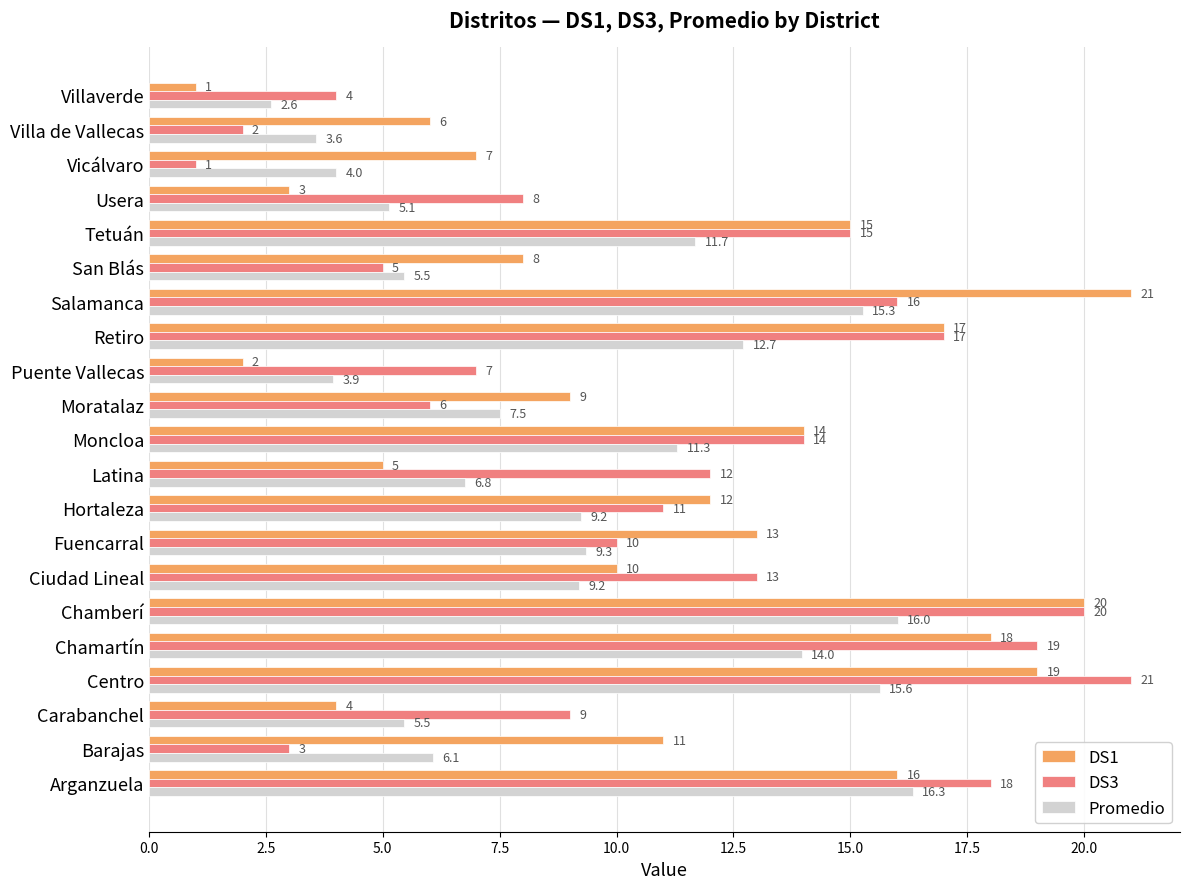

What is the total value across all series at Vicálvaro?

12.0